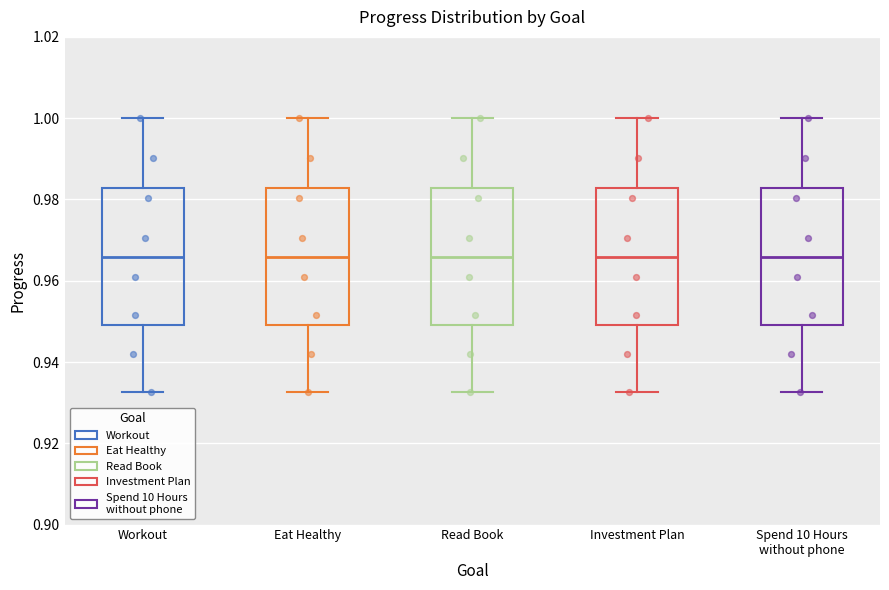

Reading left to right, transcribe this box plot: for each box, give where its median line is, the range the box spans, and where its two whiskers end, as read against the y-axis. The values are not printed on the chart, so give them approximately, as read against the axis.

Workout: median 0.966, box 0.950 to 0.982, whiskers 0.932 to 1.000
Eat Healthy: median 0.966, box 0.950 to 0.982, whiskers 0.932 to 1.000
Read Book: median 0.966, box 0.950 to 0.982, whiskers 0.932 to 1.000
Investment Plan: median 0.966, box 0.950 to 0.982, whiskers 0.932 to 1.000
Spend 10 Hours without phone: median 0.966, box 0.950 to 0.982, whiskers 0.932 to 1.000